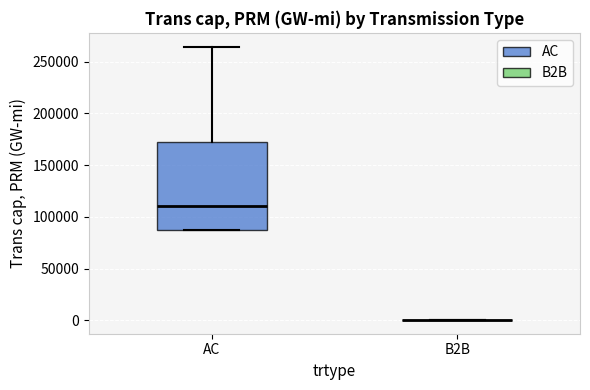

Reading left to right, read every box against the y-axis: the position of its median line, the range the box covers, and the ends of its whiskers. The values are not printed on the chart, so give them approximately, as read against the axis.

AC: median 110000, box 90000 to 170000, whiskers 90000 to 265000
B2B: box collapsed to a line at 0, whiskers 0 to 0